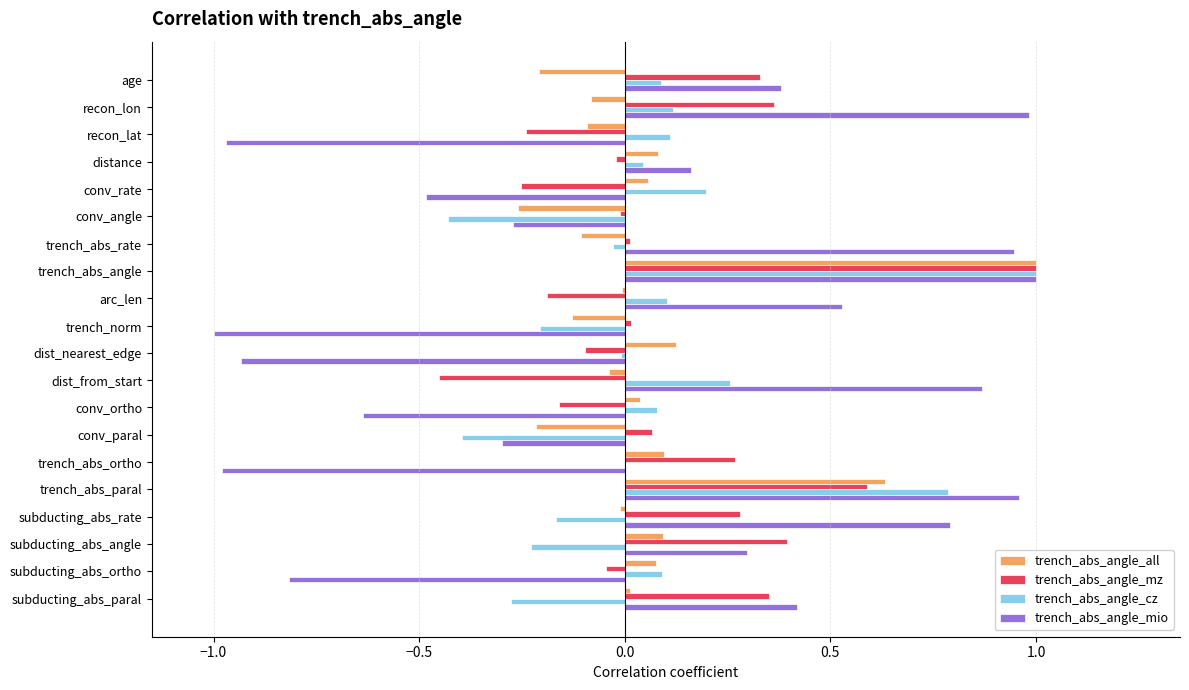

What is the sum of all trench_abs_angle_all values?

1.1